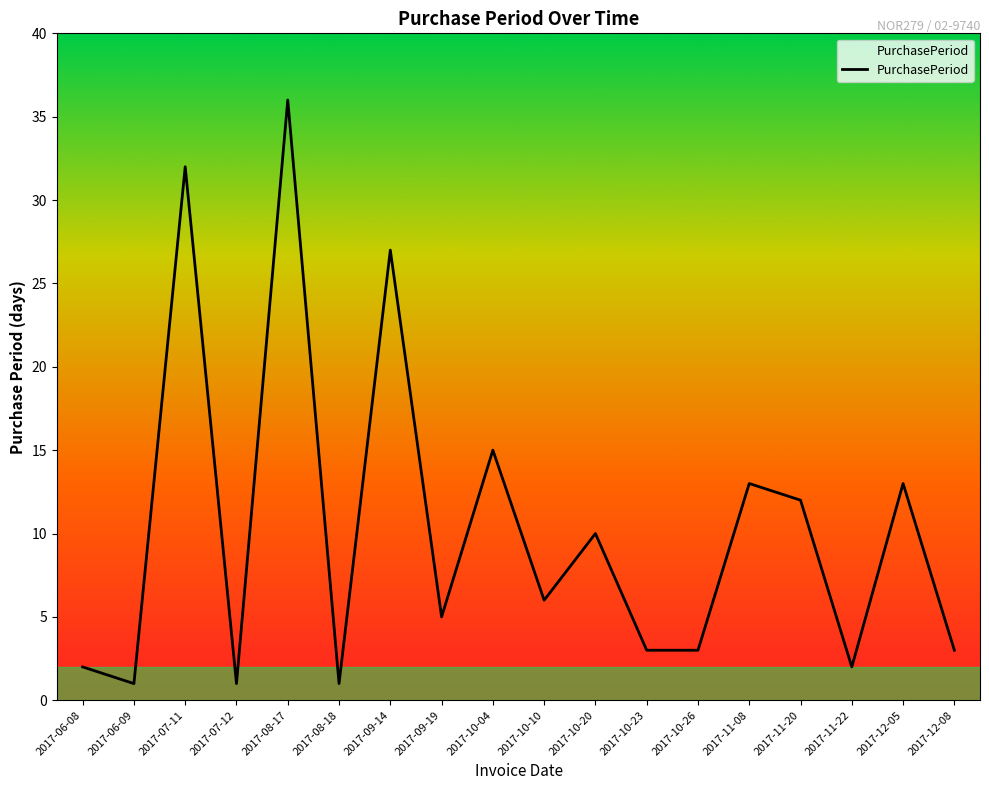

How many categories are shown in the chart?

18